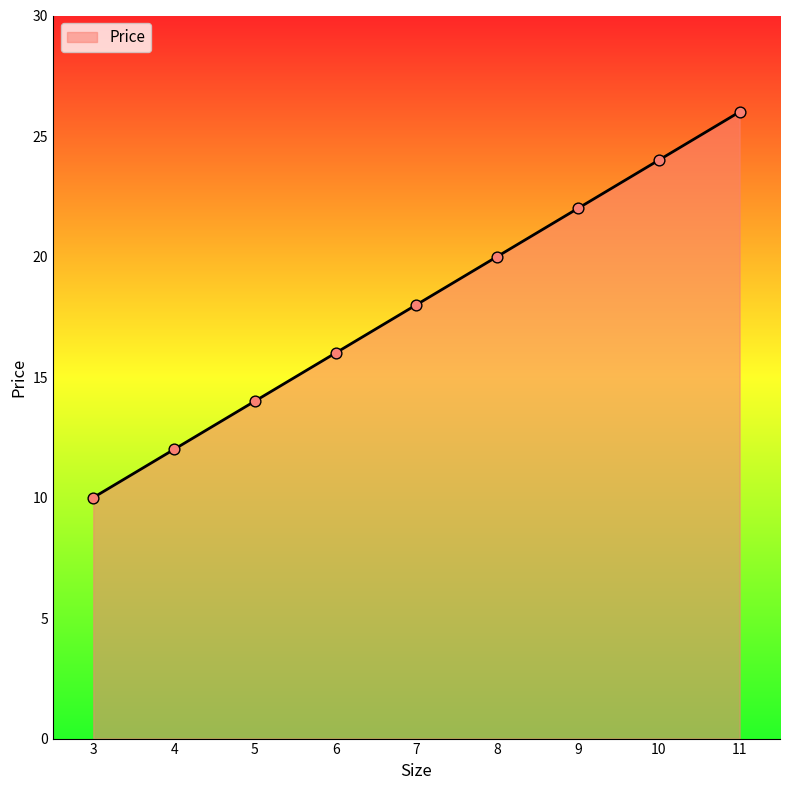

Which has a higher value, 9 or 11?

11